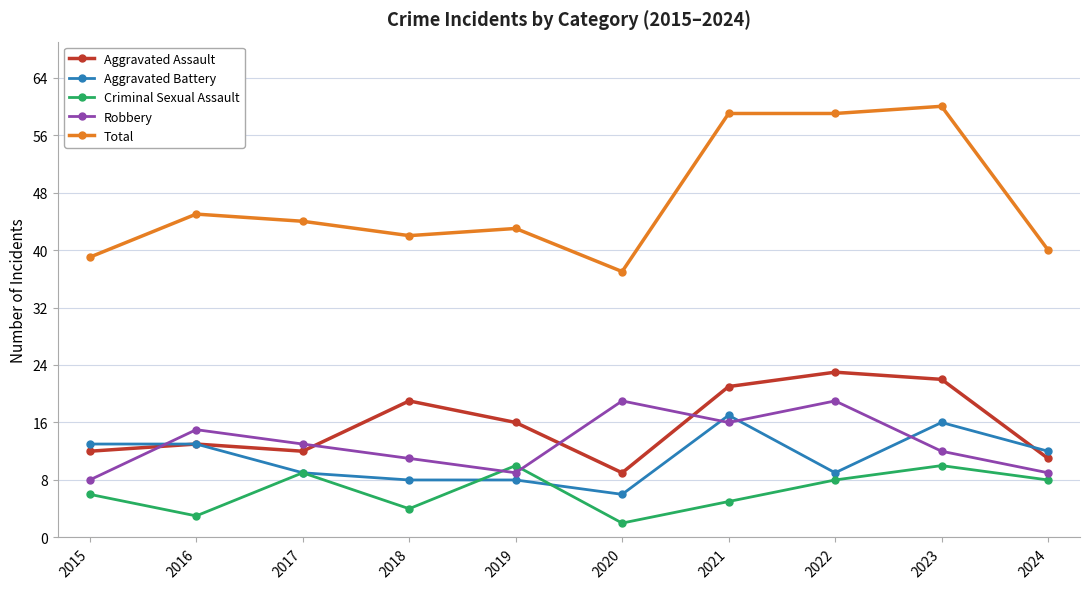

True or false: Aggravated Assault and Total intersect in this chart.

False